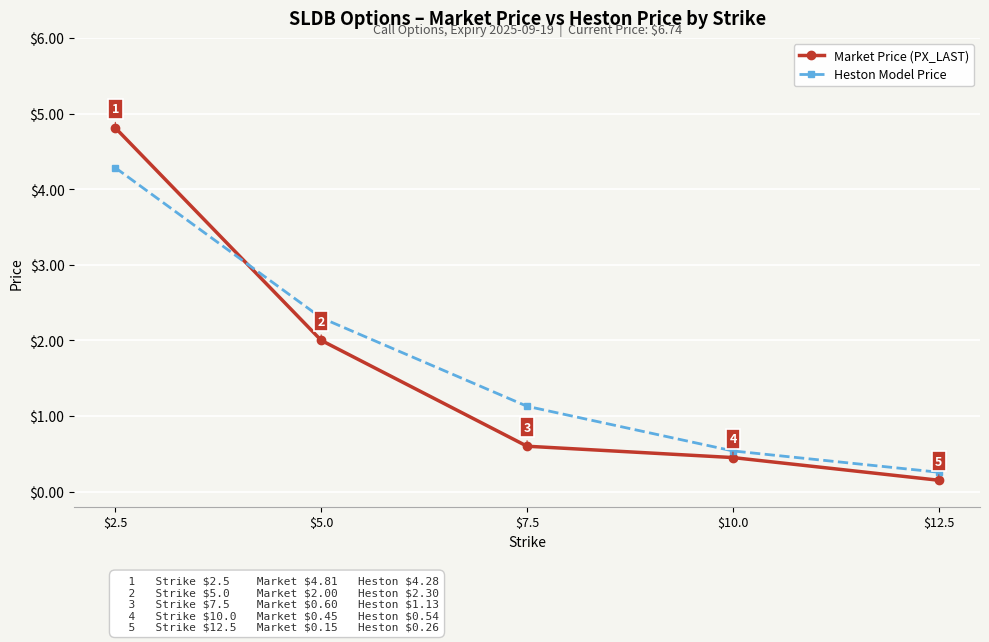

At which label does Market Price (PX_LAST) reach its peak?

$2.5